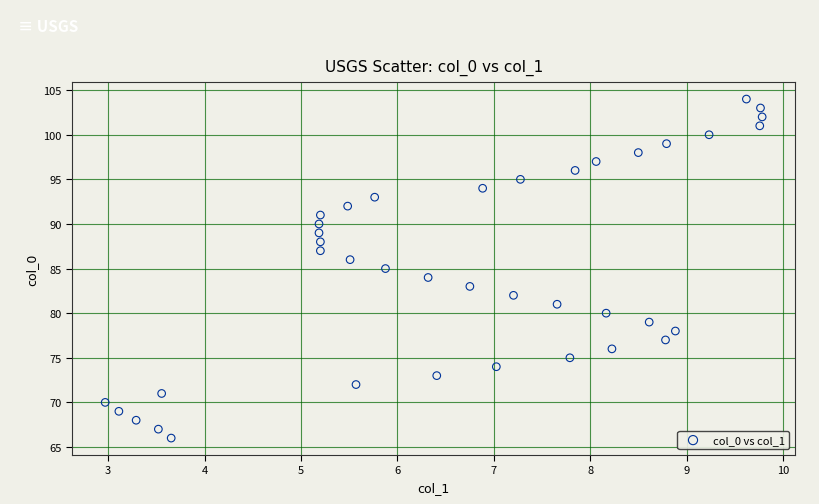

What is the range of Y values (max minus min)?

38